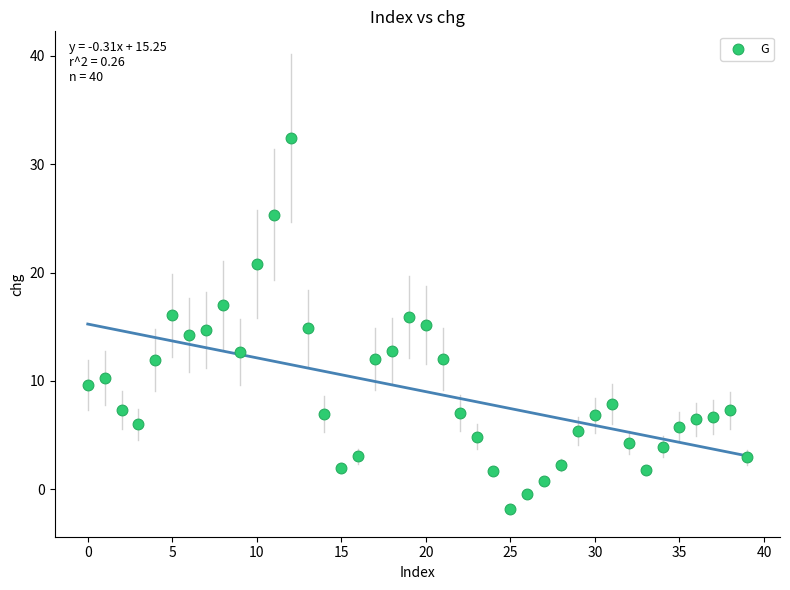

What is the range of Y values (max minus min)?

34.2